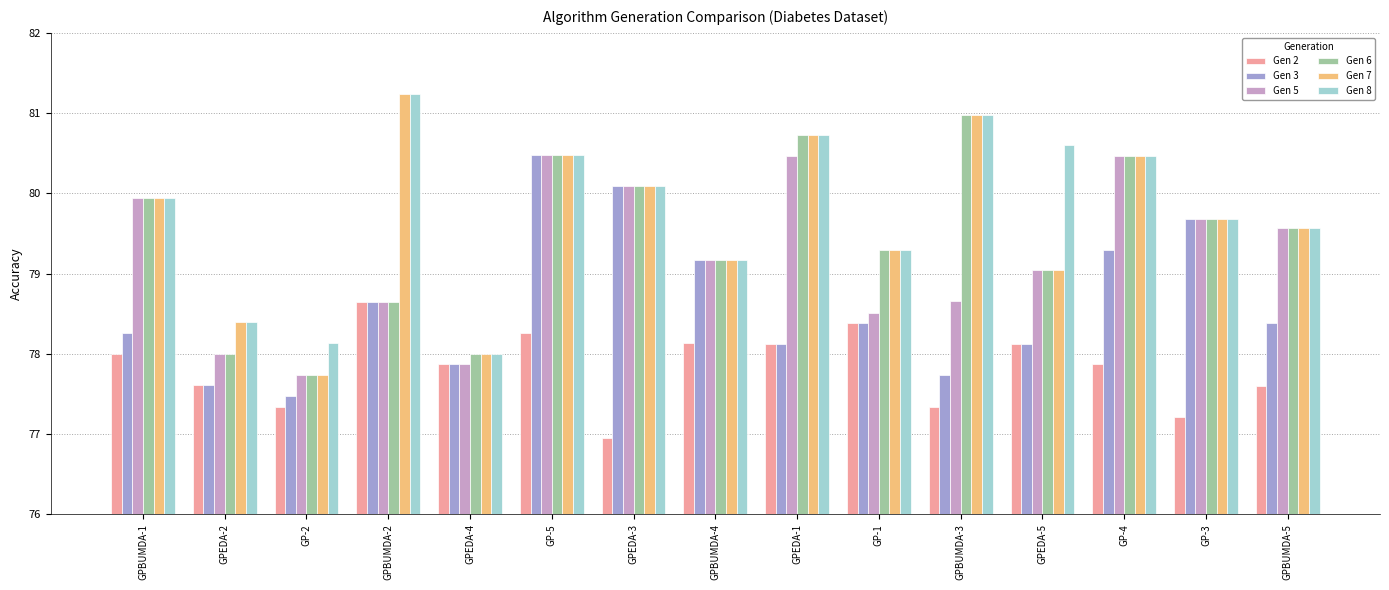

What is the approximate value of Gen 3 at GP-5?

80.5